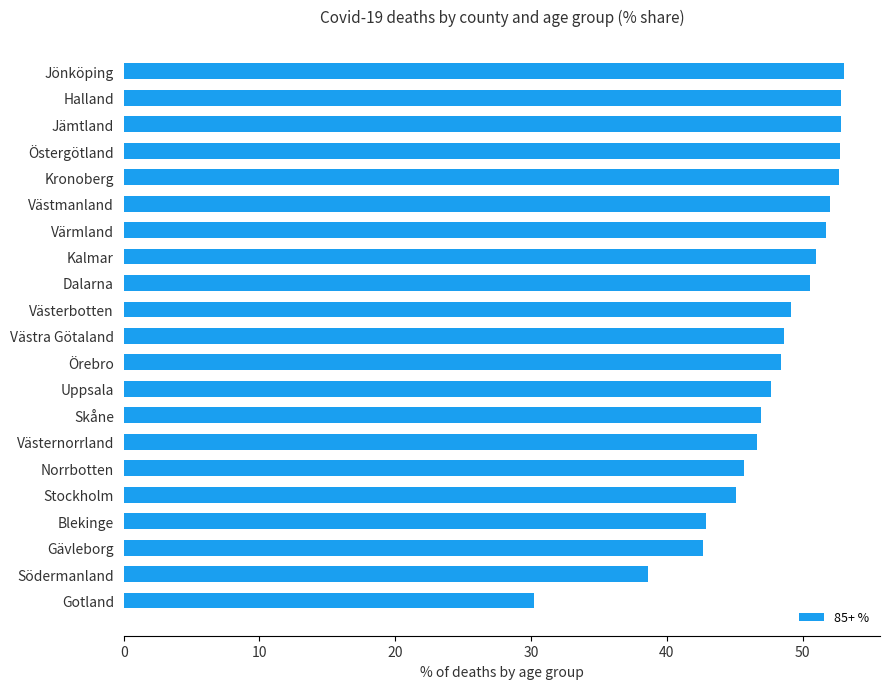

What is the smallest value displayed?

30.2